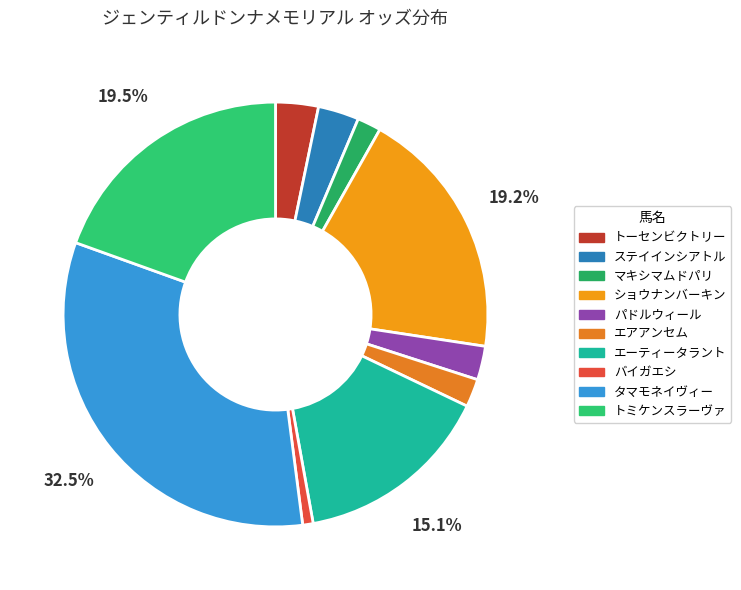

Is it true that ショウナンバーキン is 9% of the pie?

False